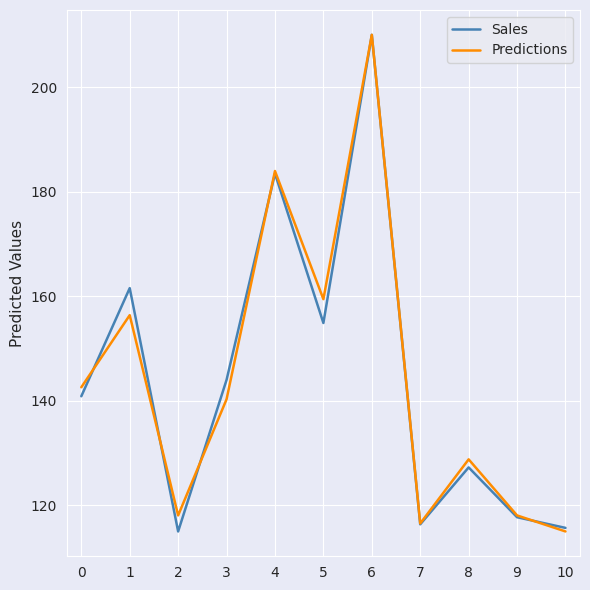

The Predictions series shows 66.9 at 4. True or false?

False